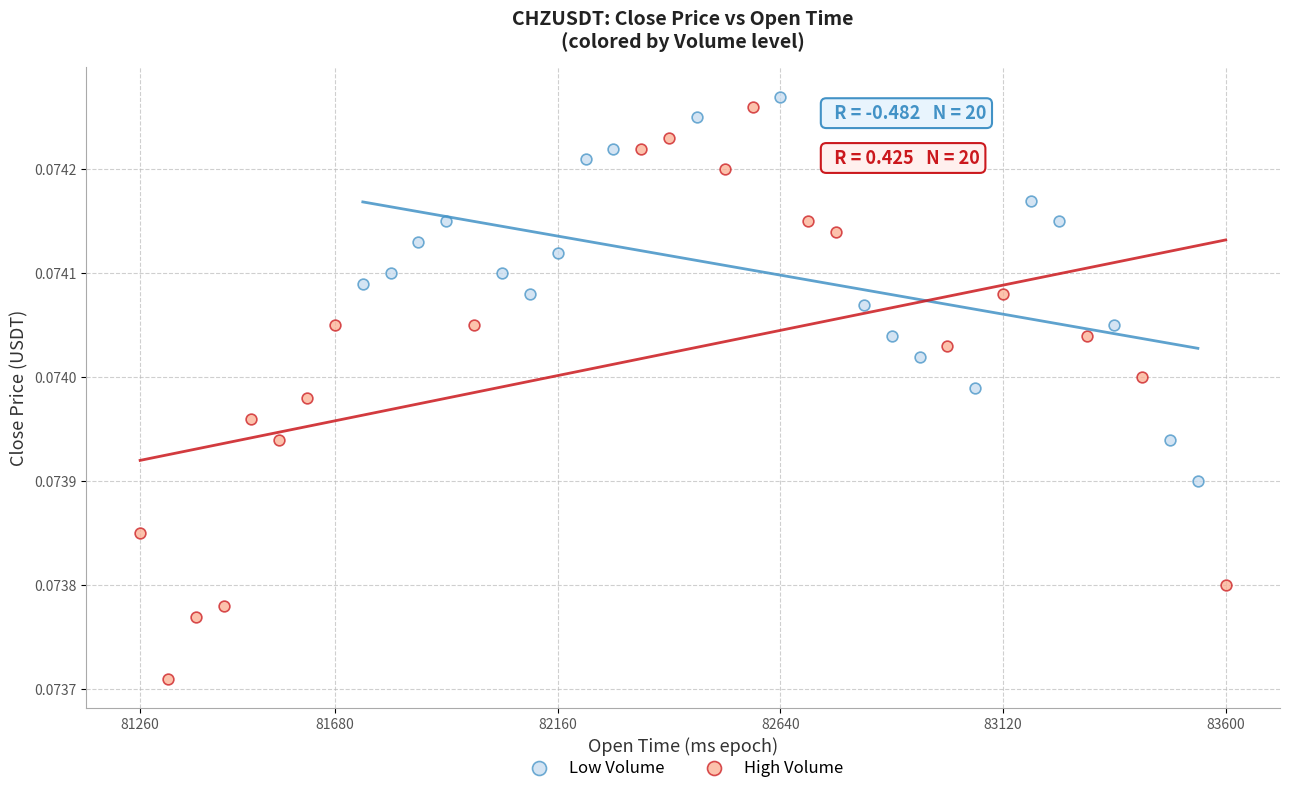

Which series has the largest Y range (max minus min)?

High Volume